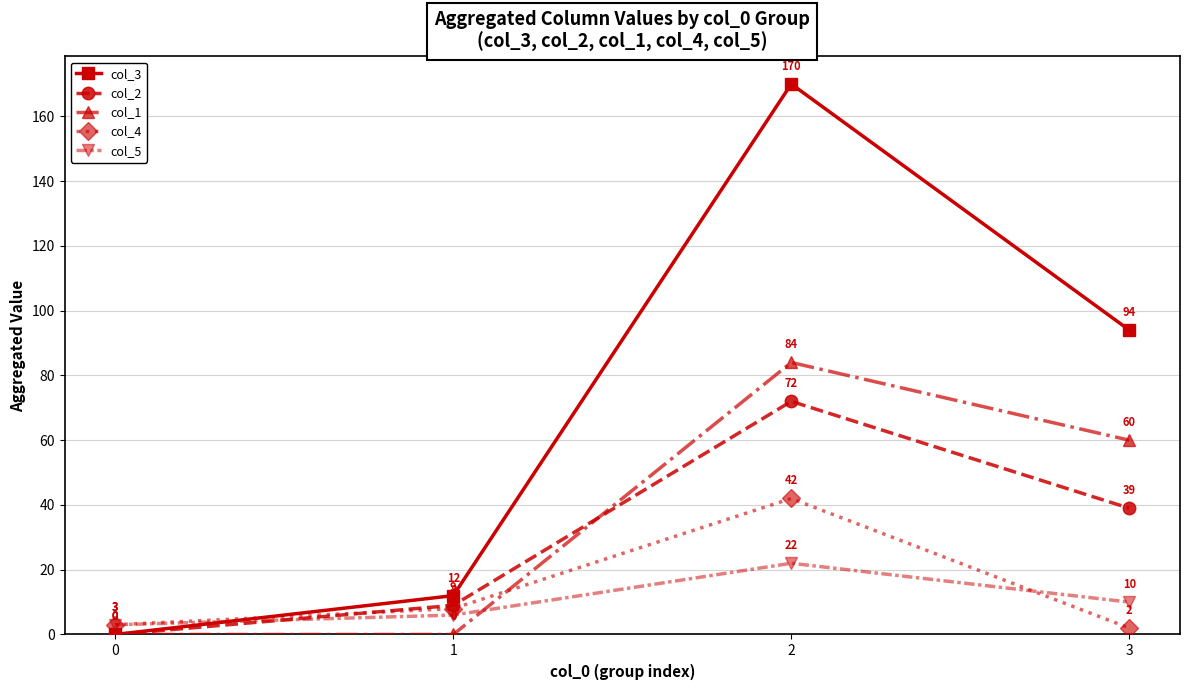

How many values in the col_5 series are below 10?

2